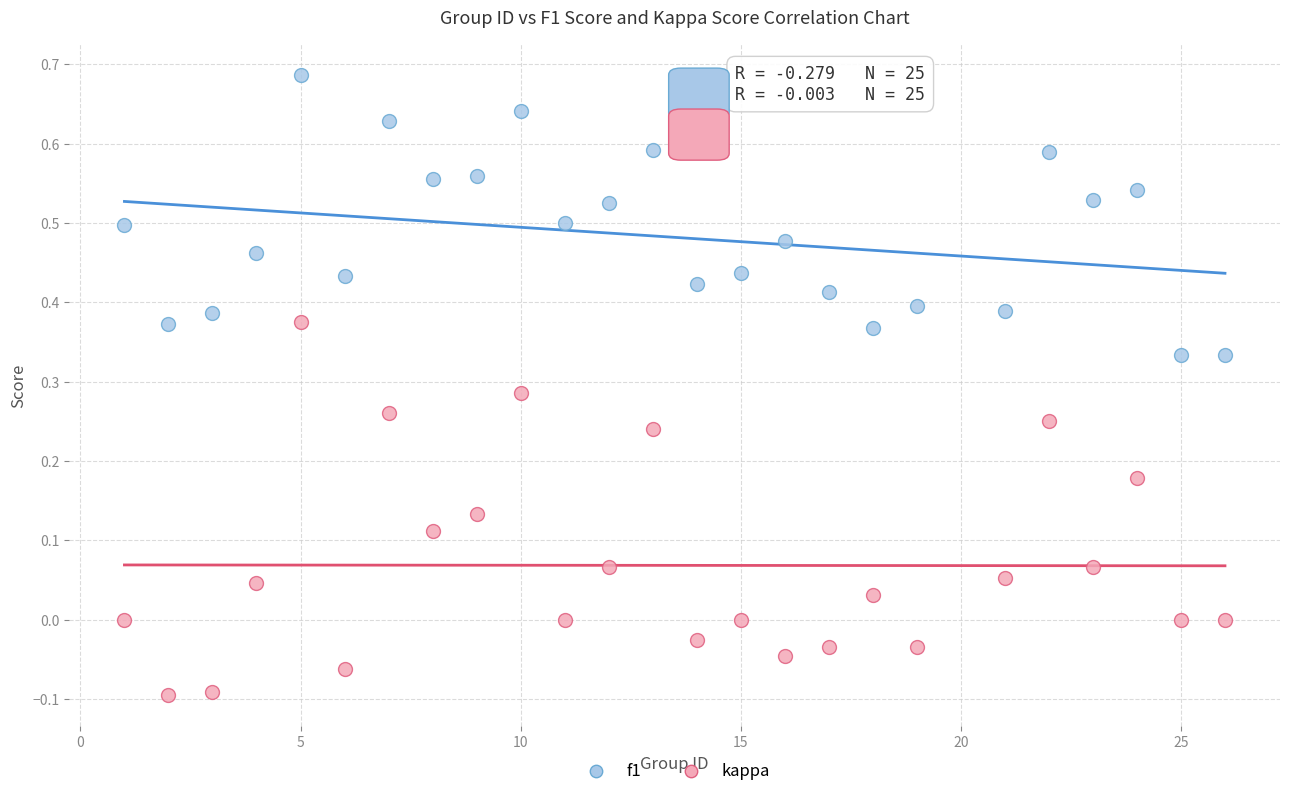

Which series reaches the maximum Y coordinate?

f1